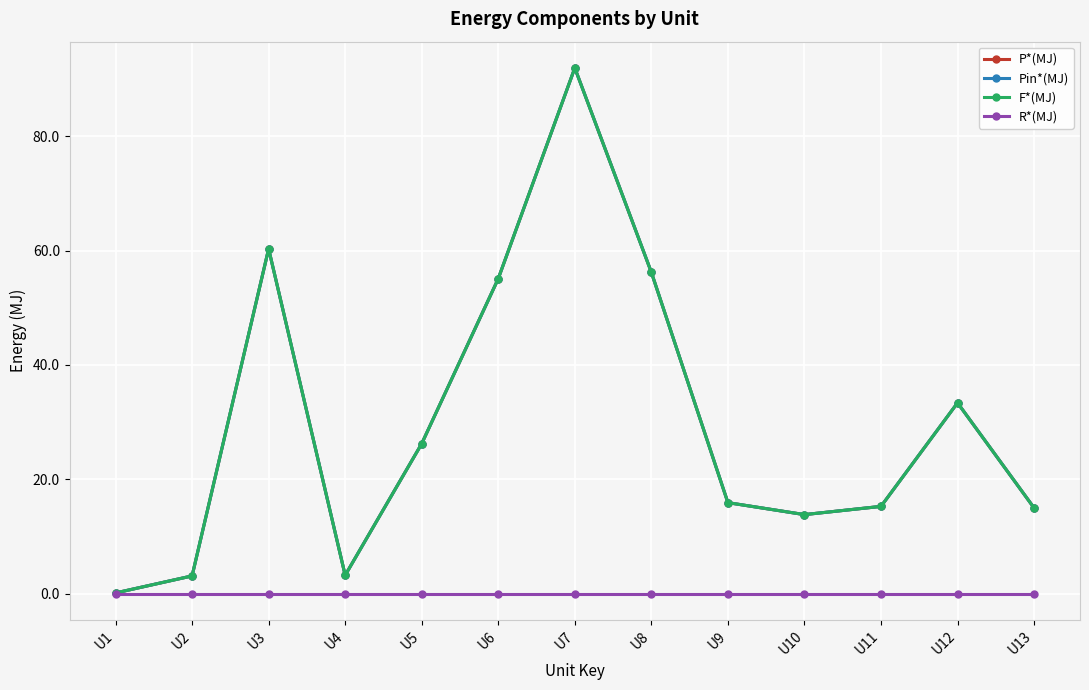

Is this an area chart (filled region under the line)?

No